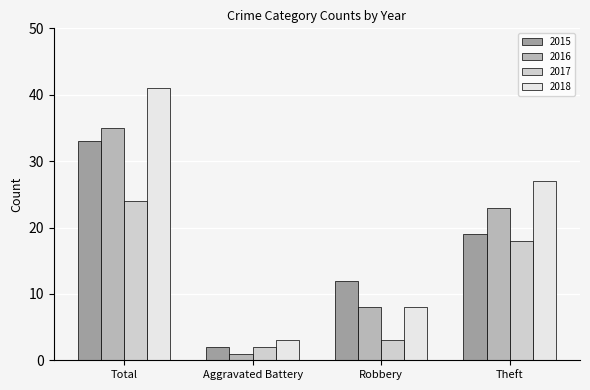

What is the difference between the 2017 values at Aggravated Battery and Robbery?

1